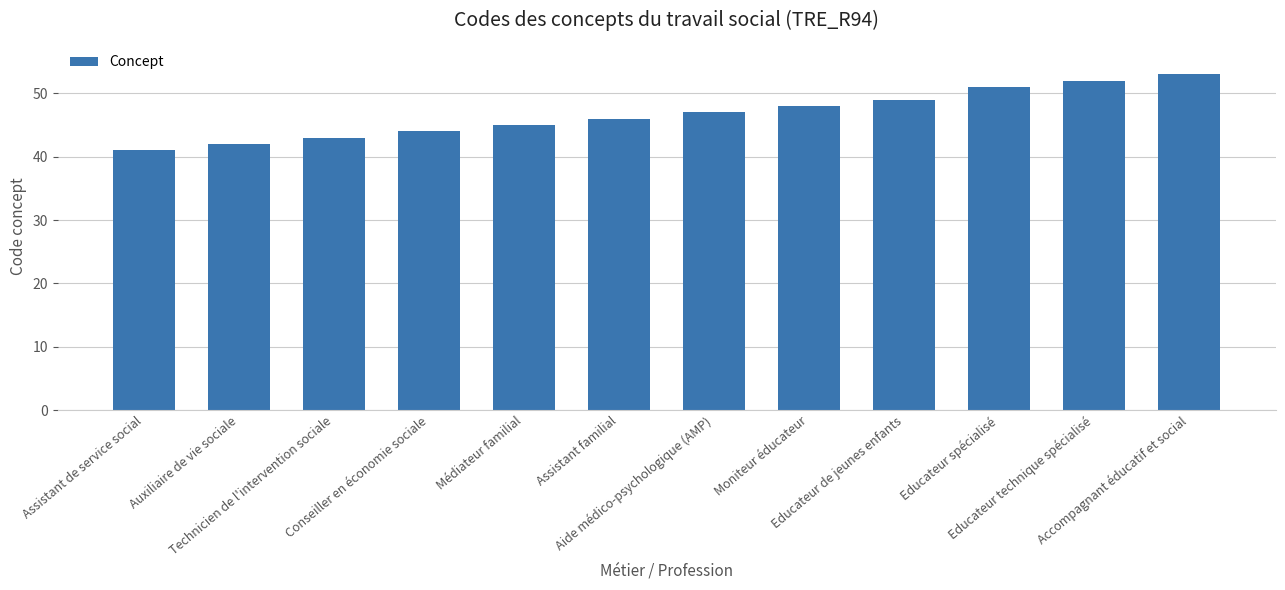

Which label corresponds to the largest value in the chart?

Accompagnant éducatif et social